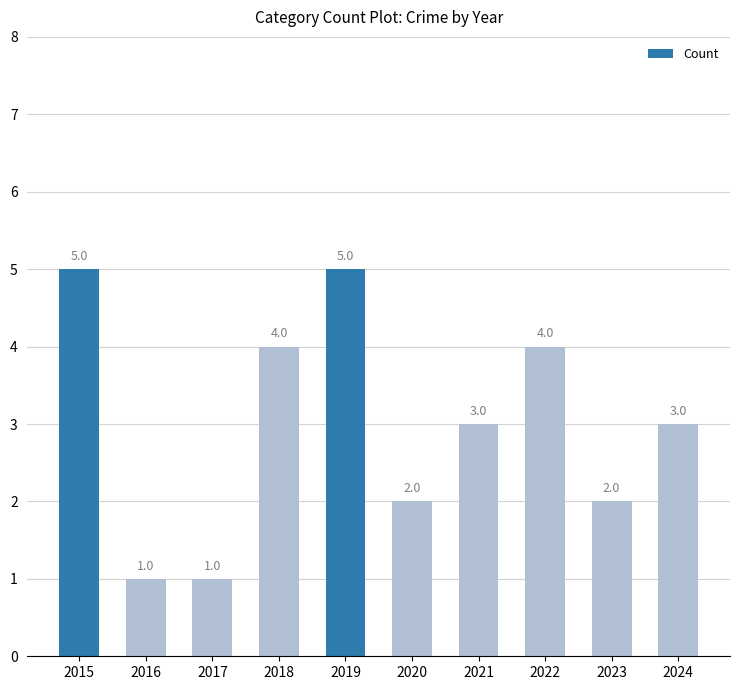

What is the maximum value shown in the chart?

5